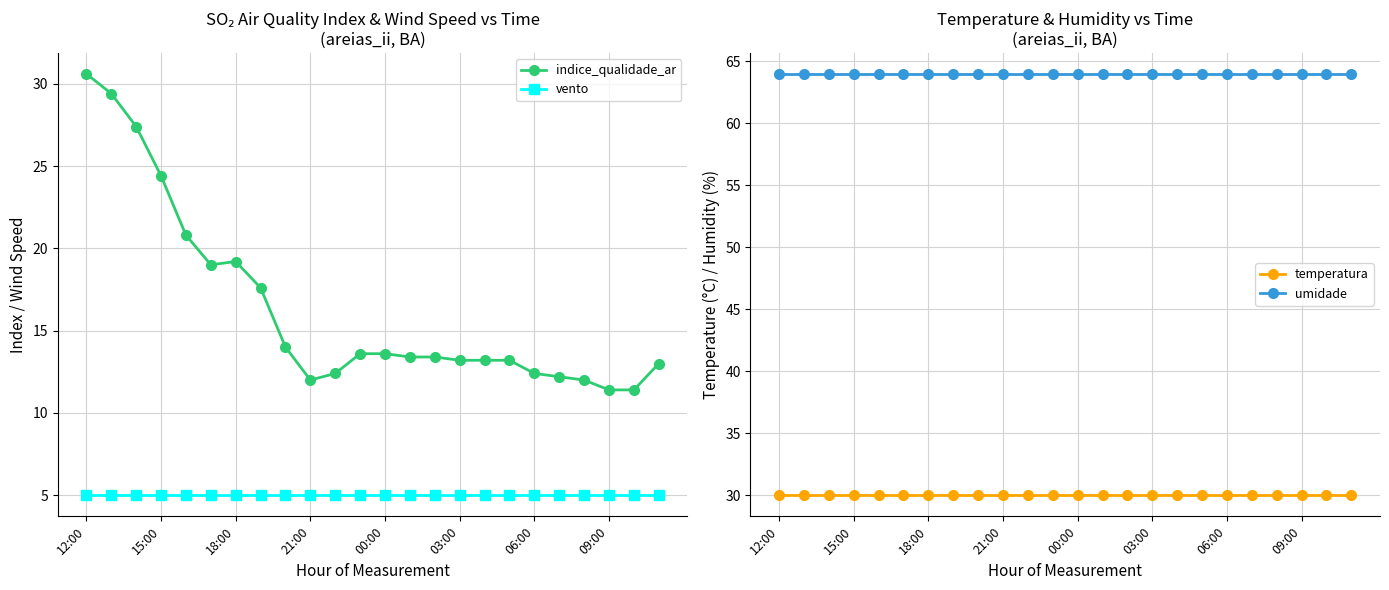

The umidade series shows 105.3 at 11. True or false?

False